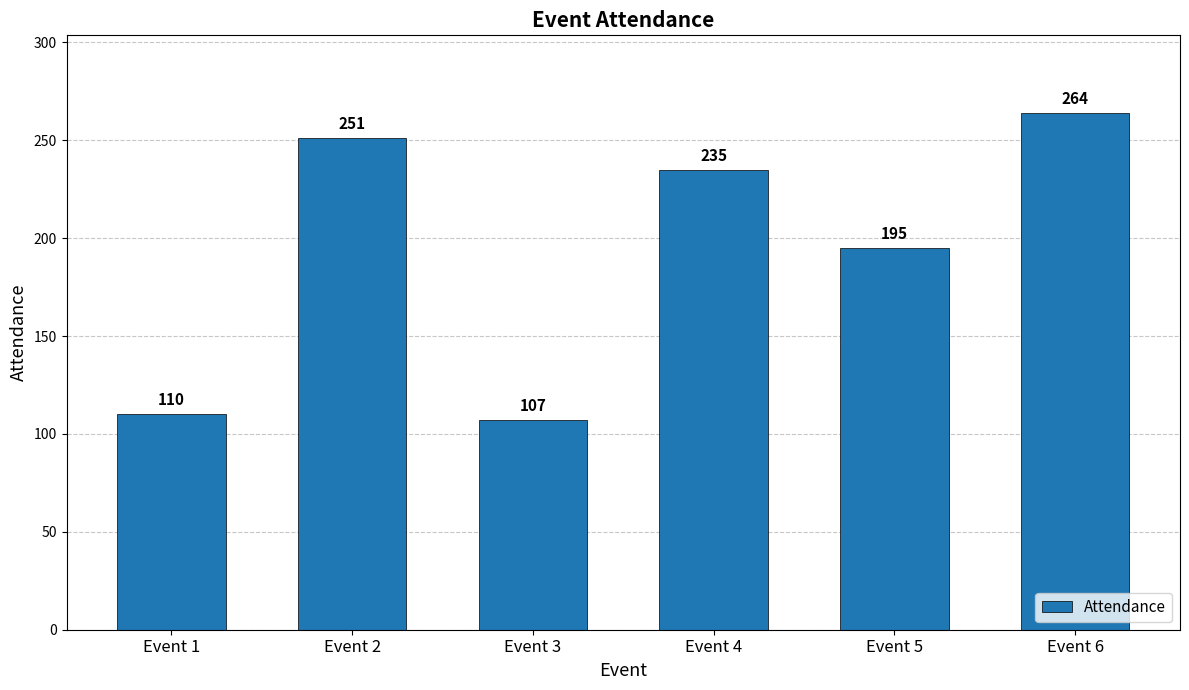

Count the number of data series in this chart.

1